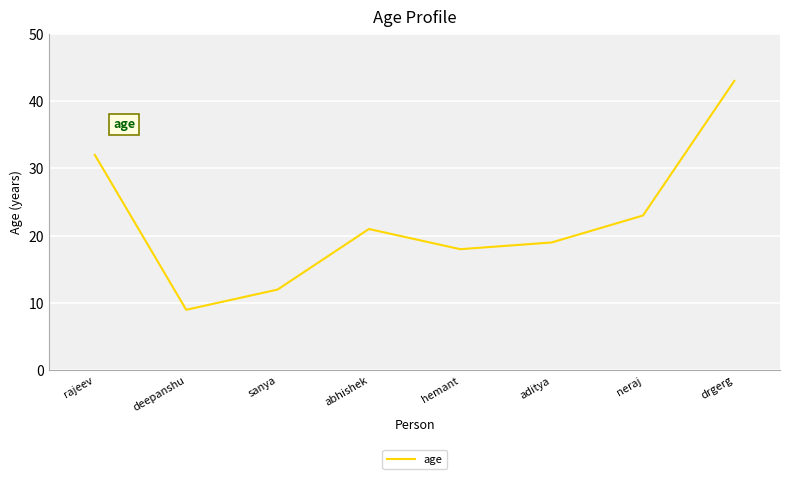

What position from the left is aditya?

6